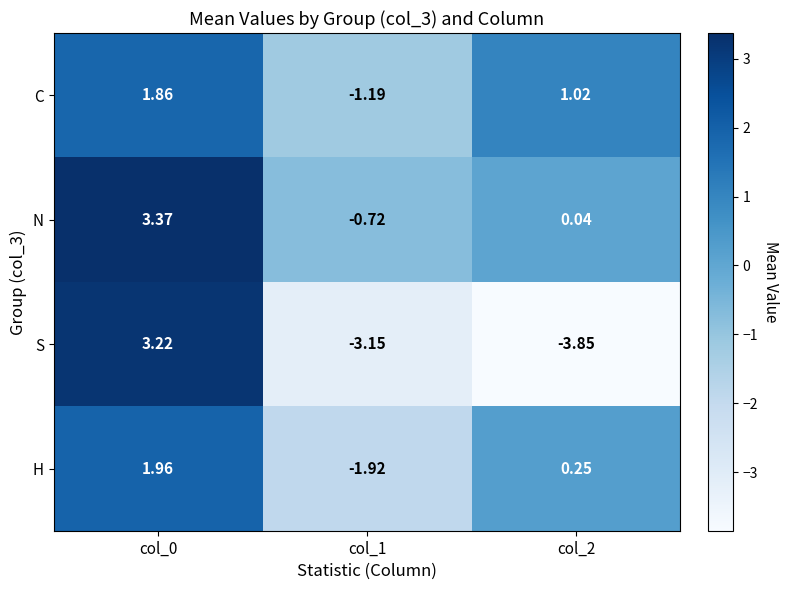

Is the value of N at col_2 greater than the value of C at col_2?

No